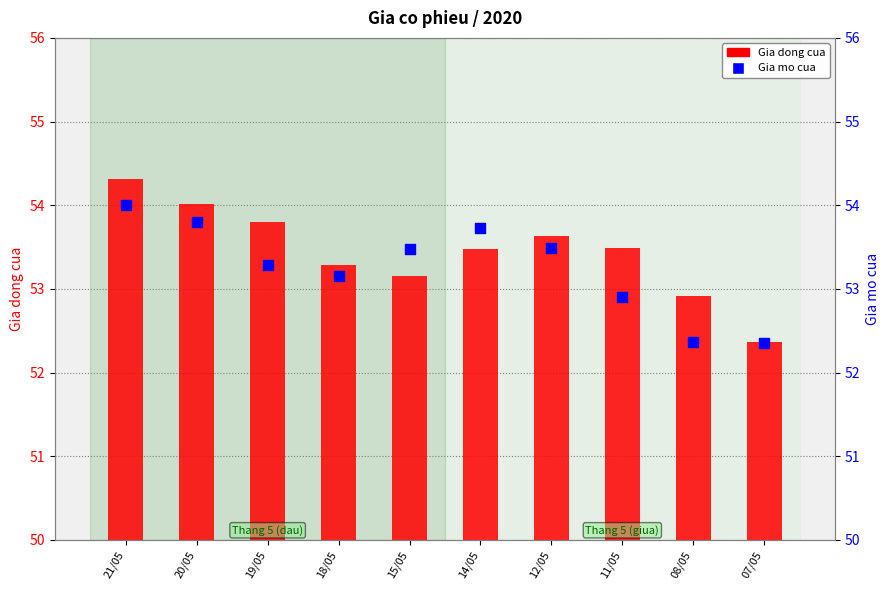

At which category is the sum across all series the highest?

21/05